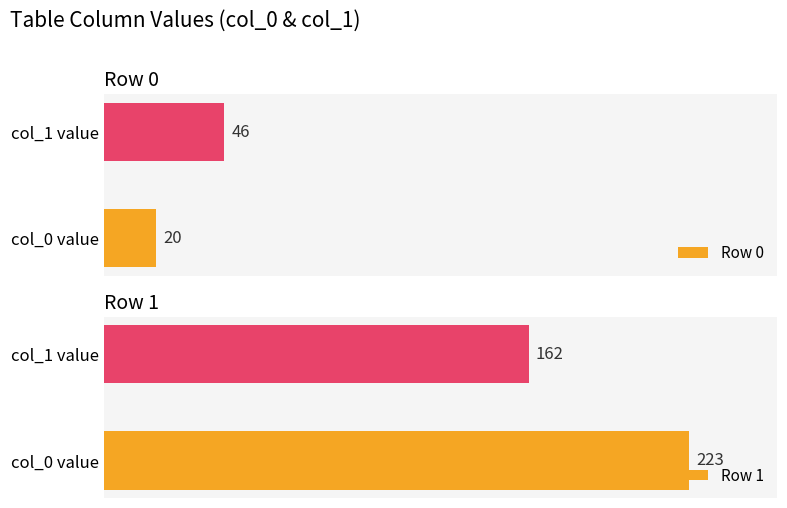

At which label is Row 0 closest to 33?

col_0 value